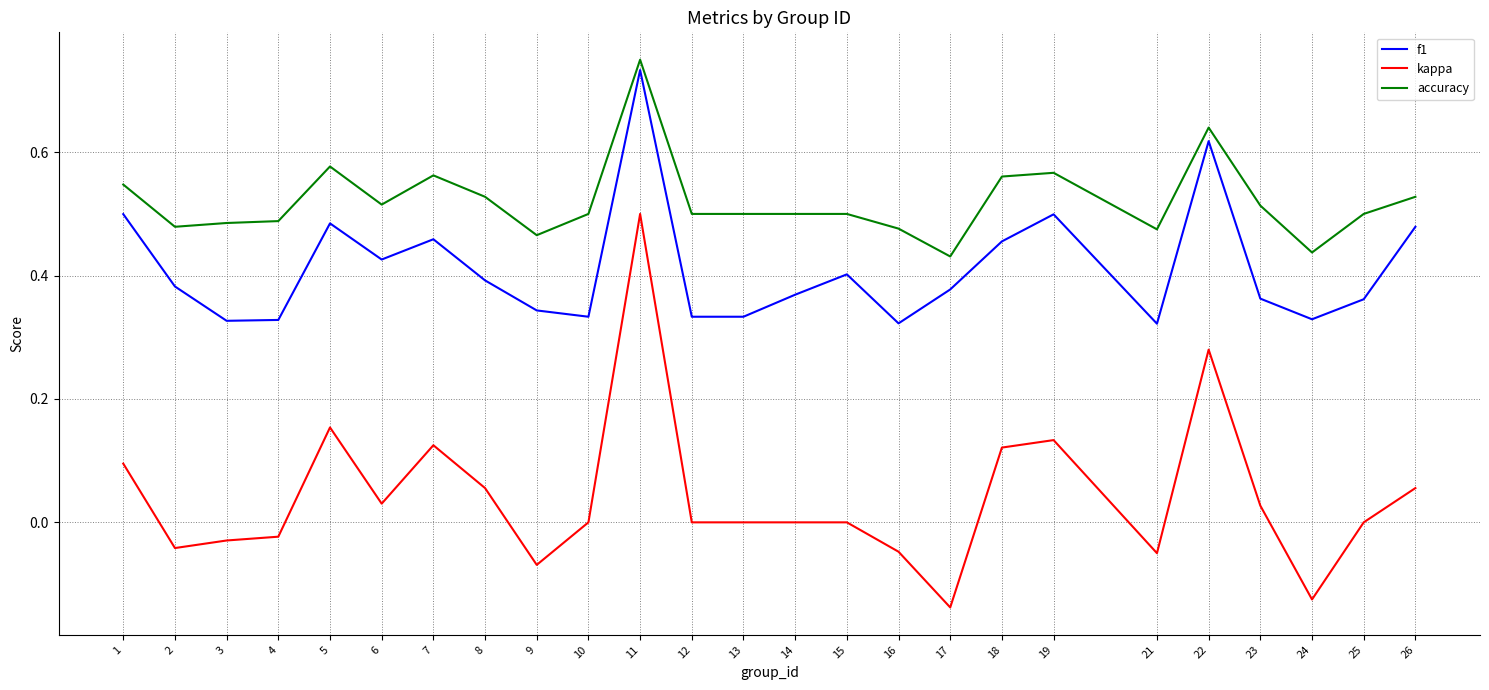

Is the value of f1 at 18 greater than the value of accuracy at 13?

No